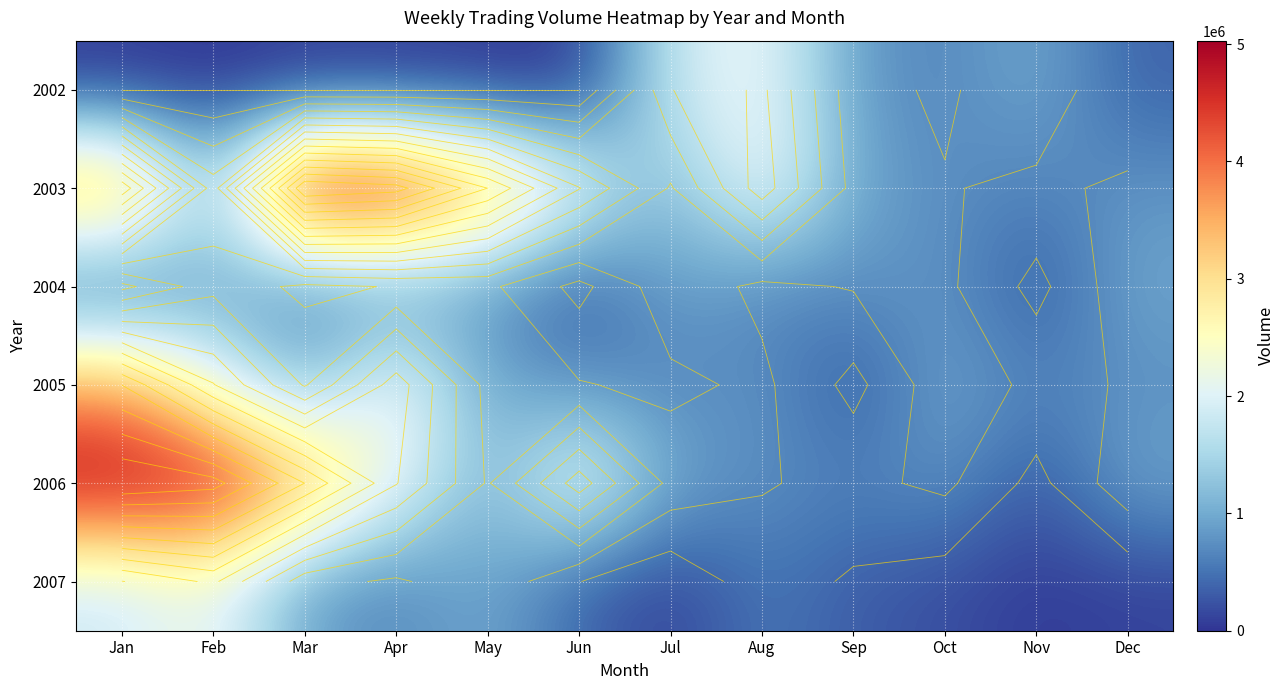

What is the spread (max minus min) of values at Nov?

953551